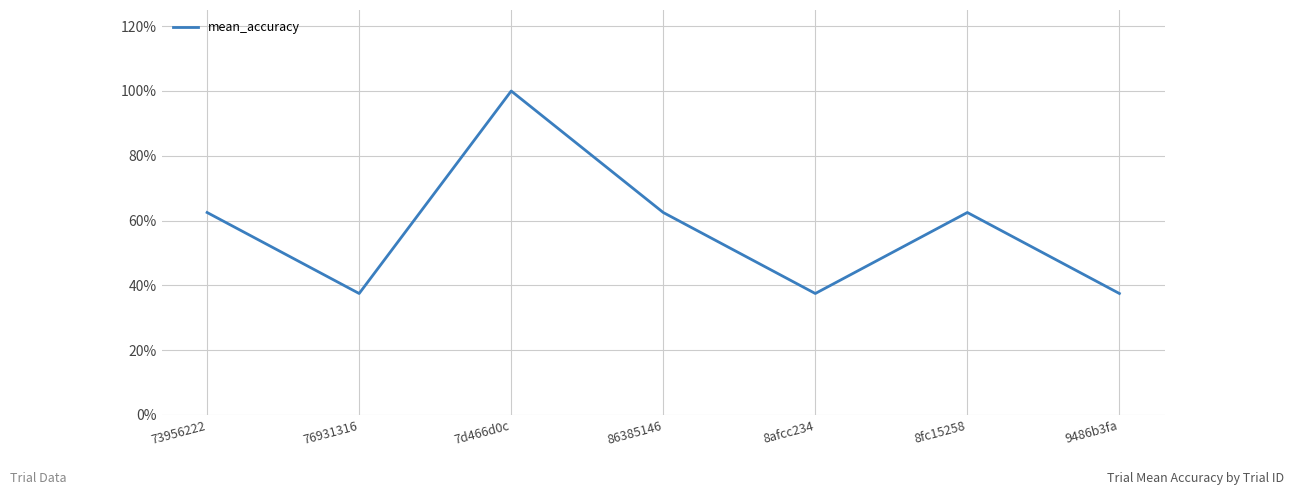

Is this an area chart (filled region under the line)?

No